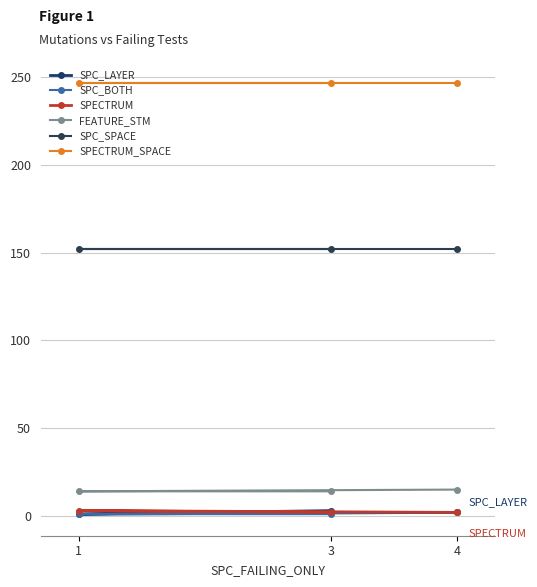

Does the chart have visible grid lines?

Yes